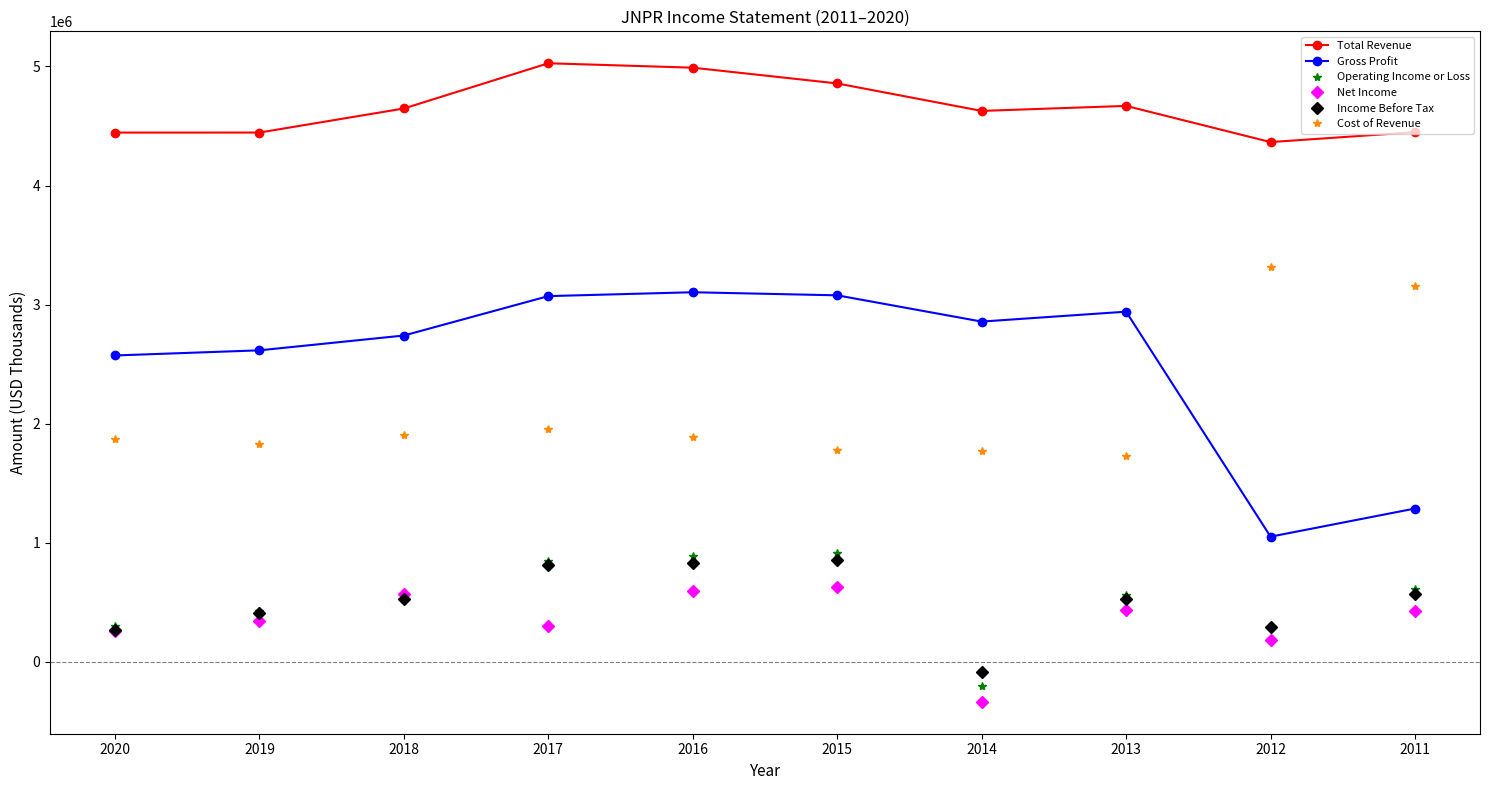

What is the value of the Total Revenue point at the 6th from the left?

4857800